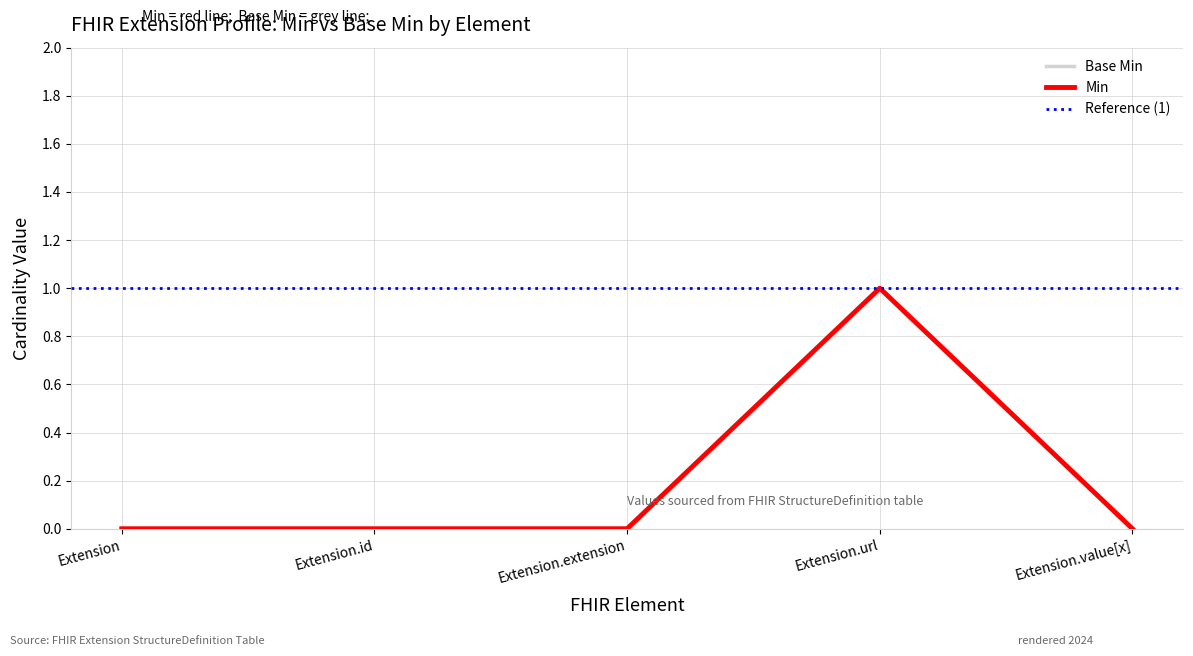

True or false: Min and Base Min intersect in this chart.

False